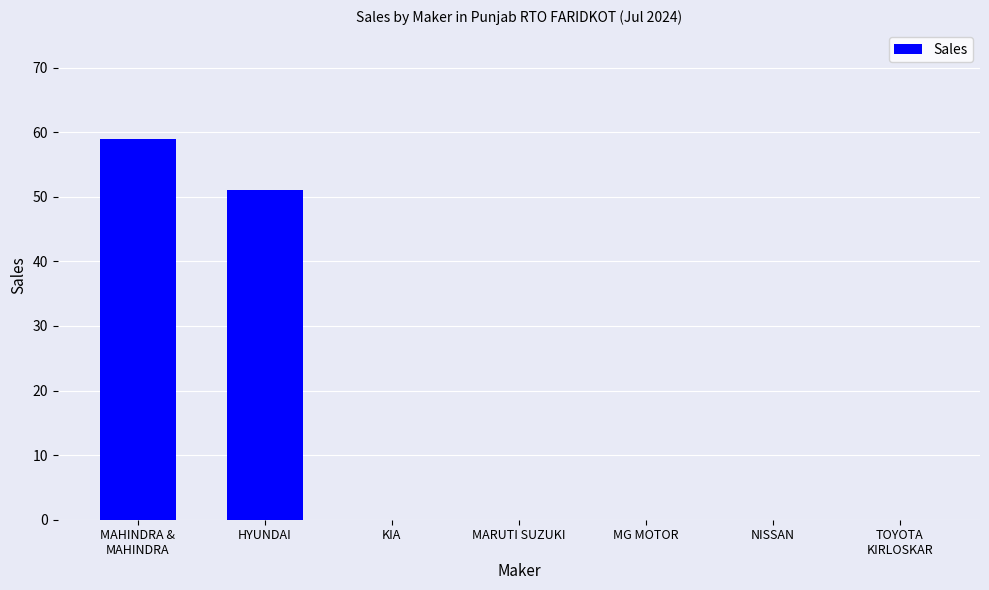

Reading left to right, transcribe all the data shown in this chart.

59	51	0	0	0	0	0